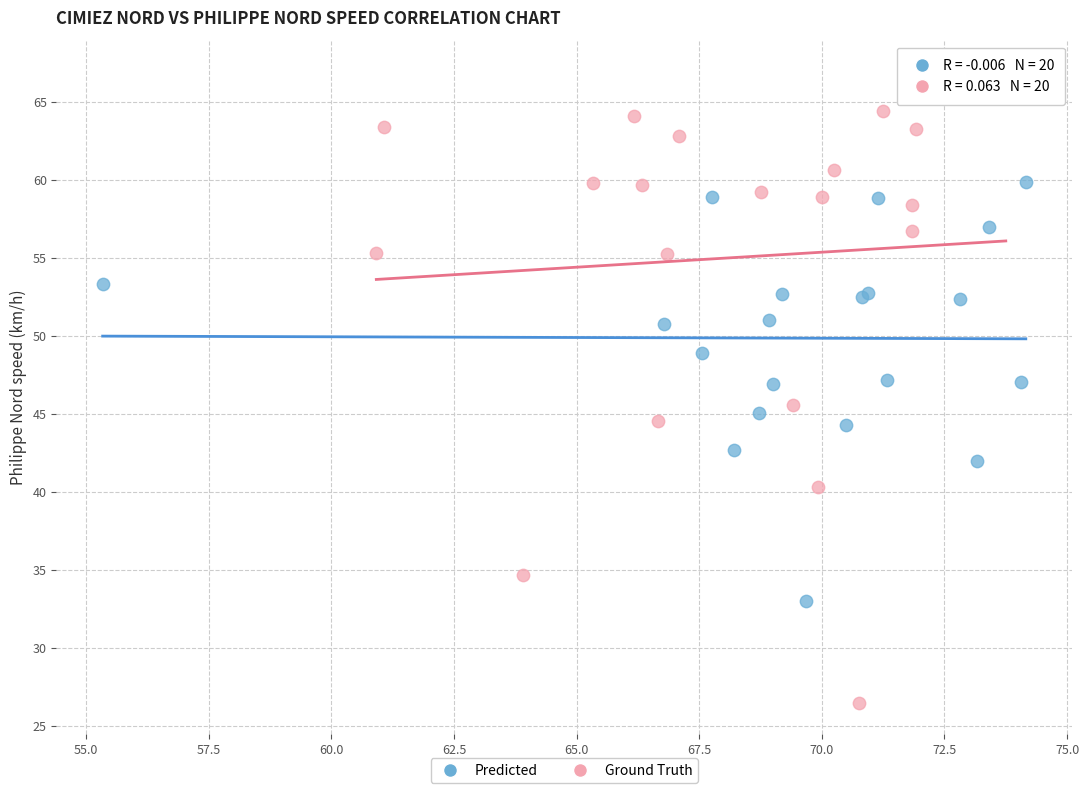

Which series reaches the maximum Y coordinate?

Ground Truth